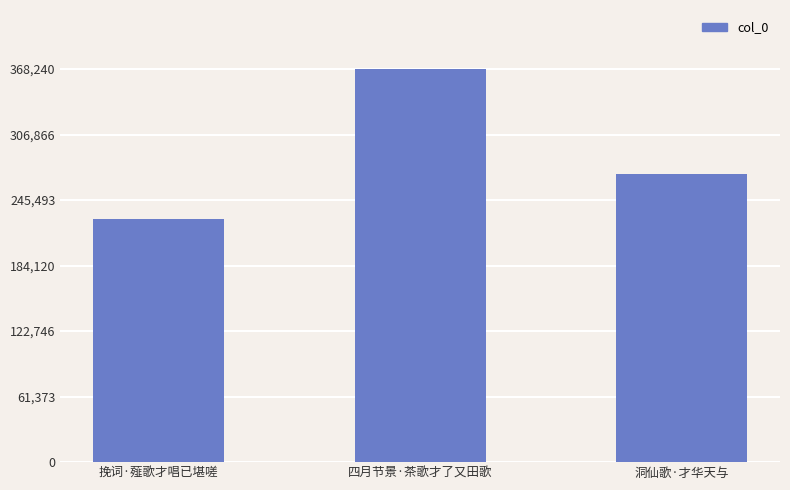

Reading left to right, what are all the values shown in this chart?

挽词·薤歌才唱已堪嗟=227520	四月节景·茶歌才了又田歌=368240	洞仙歌·才华天与=270146